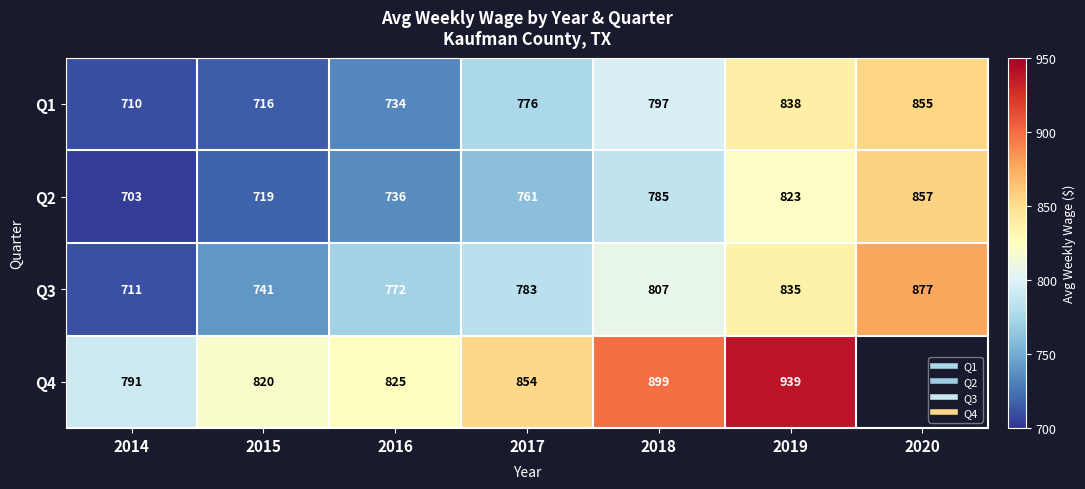

Rank the series by their maximum value, from lowest to highest.

Q1, Q2, Q3, Q4